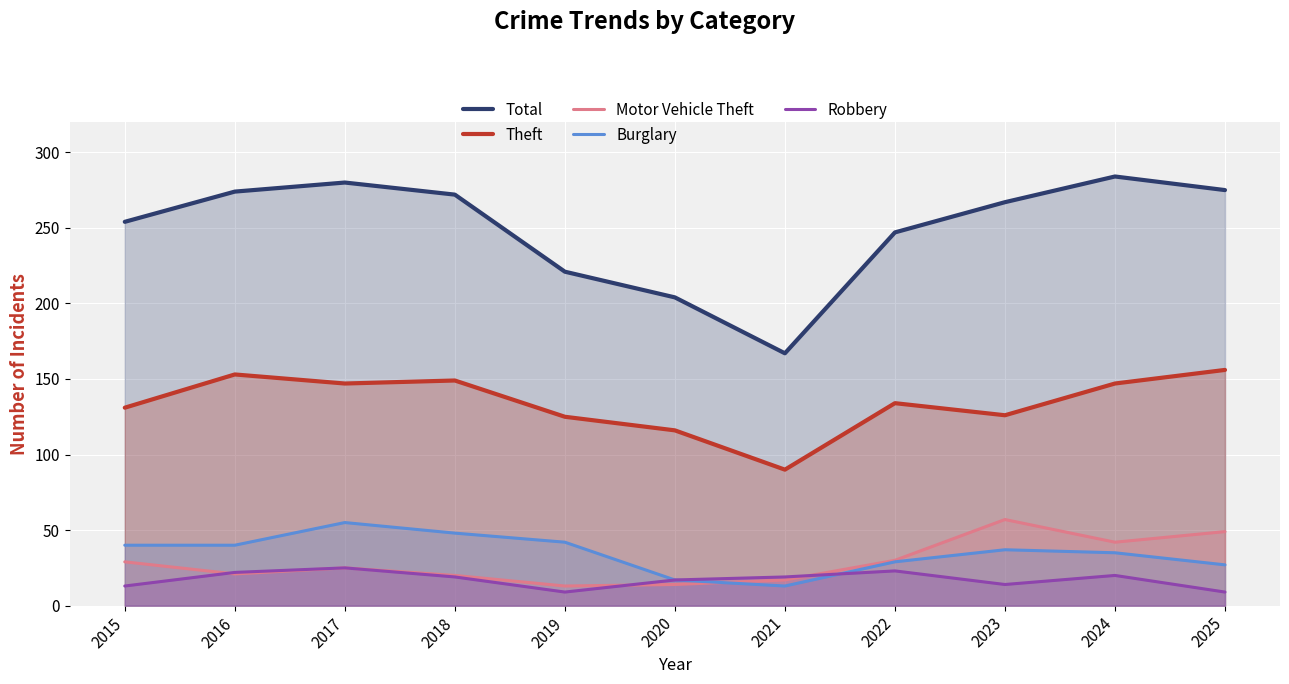

Which series has the largest total across all categories?

Total